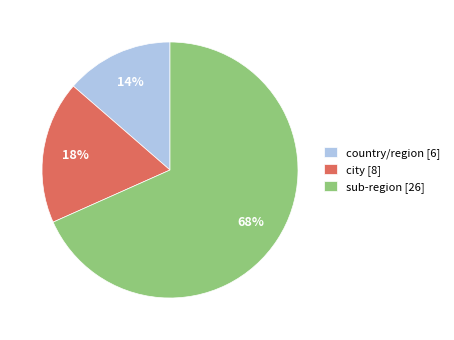

To the nearest percent, what percentage of the pie is country/region [6]?

14%